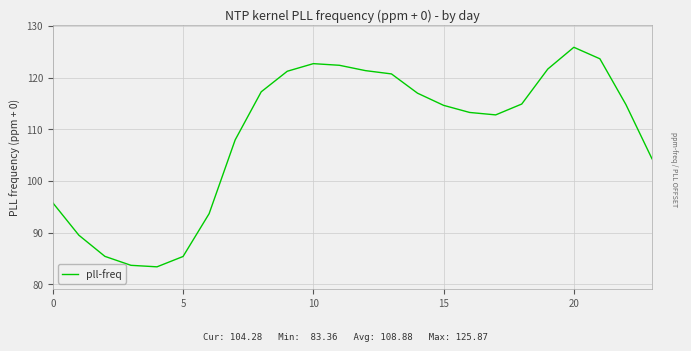

What is the difference between the maximum and minimum values?

42.5